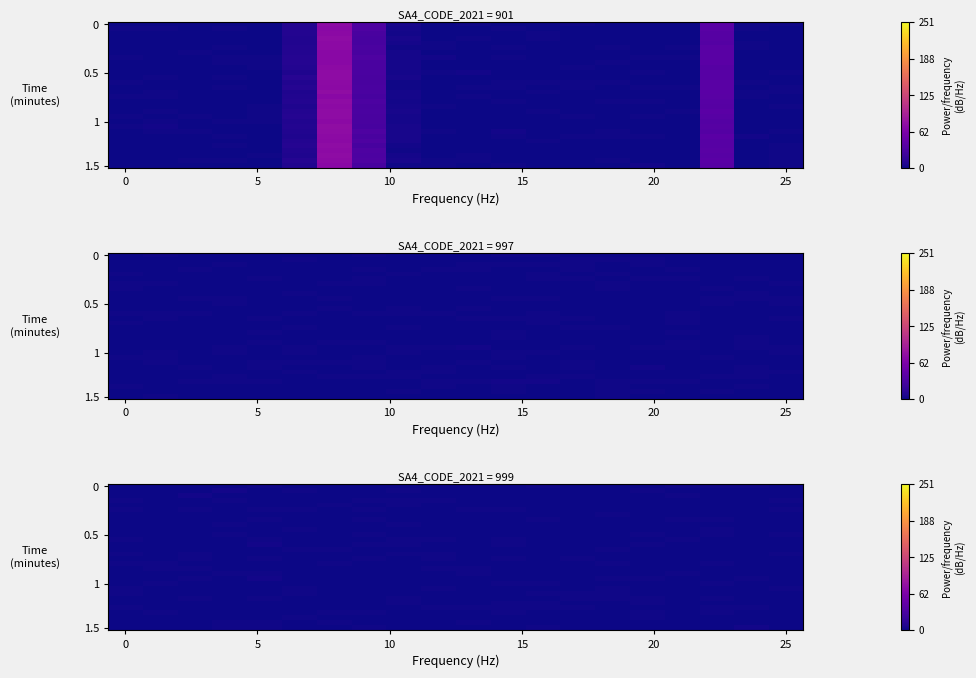

At how many categories does at least one series exceed 0?

20